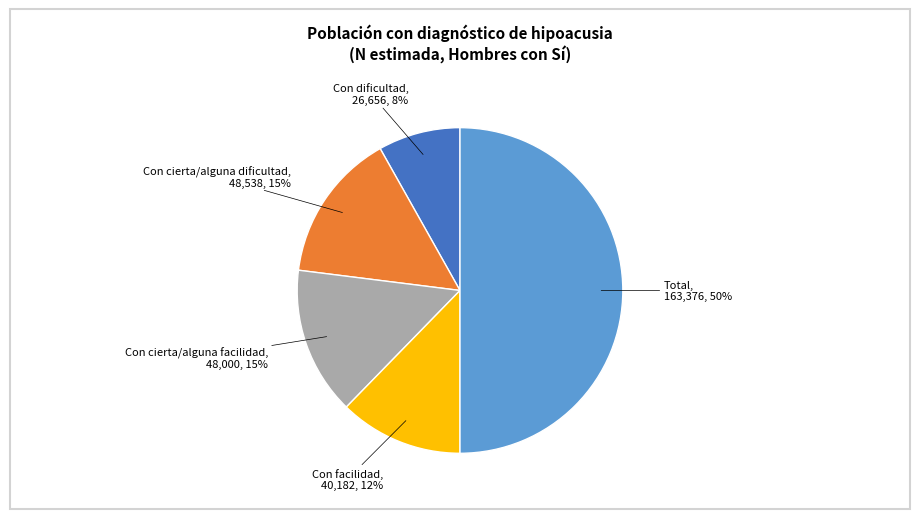

Is the sum of Con dificultad and Con facilidad greater than half?

No